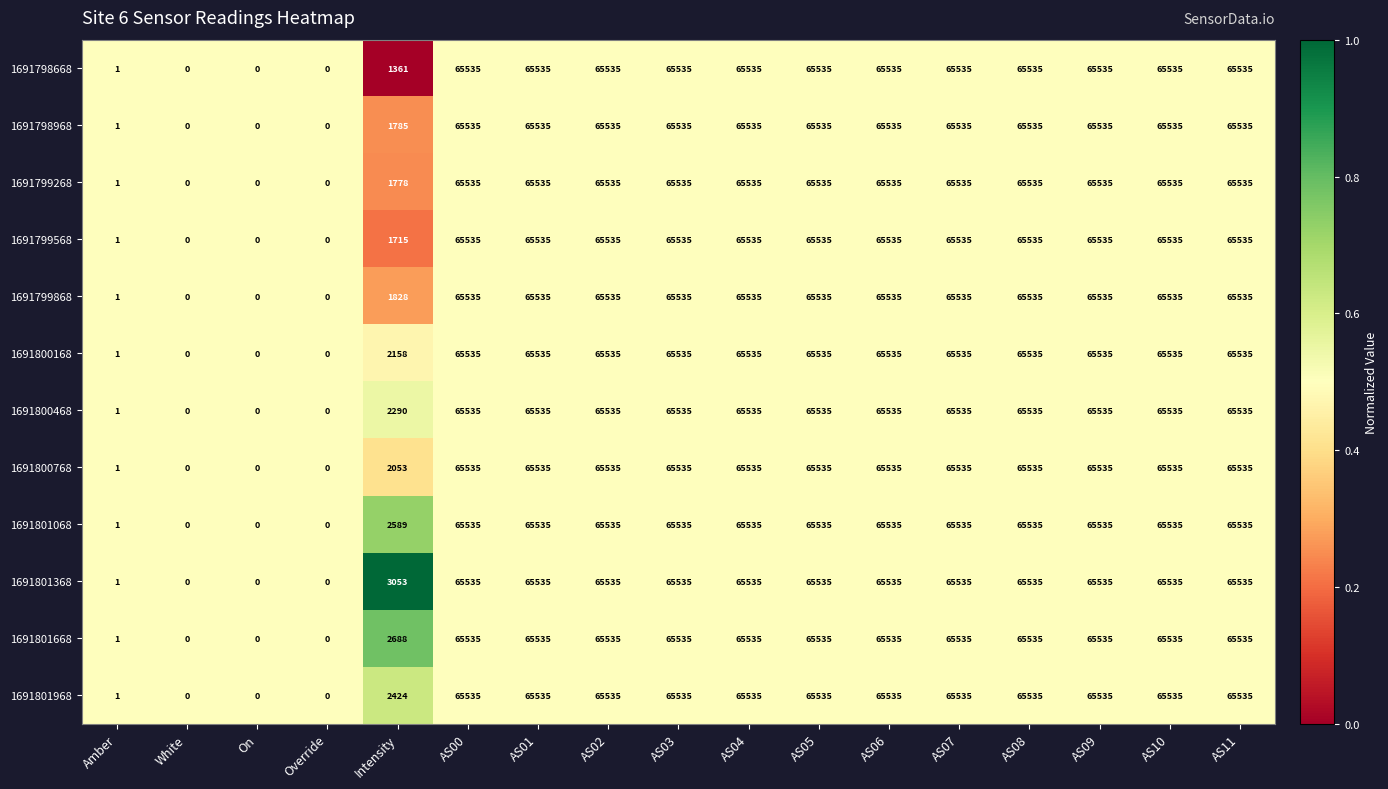

At which label is 1691799268 closest to 32767?

Intensity